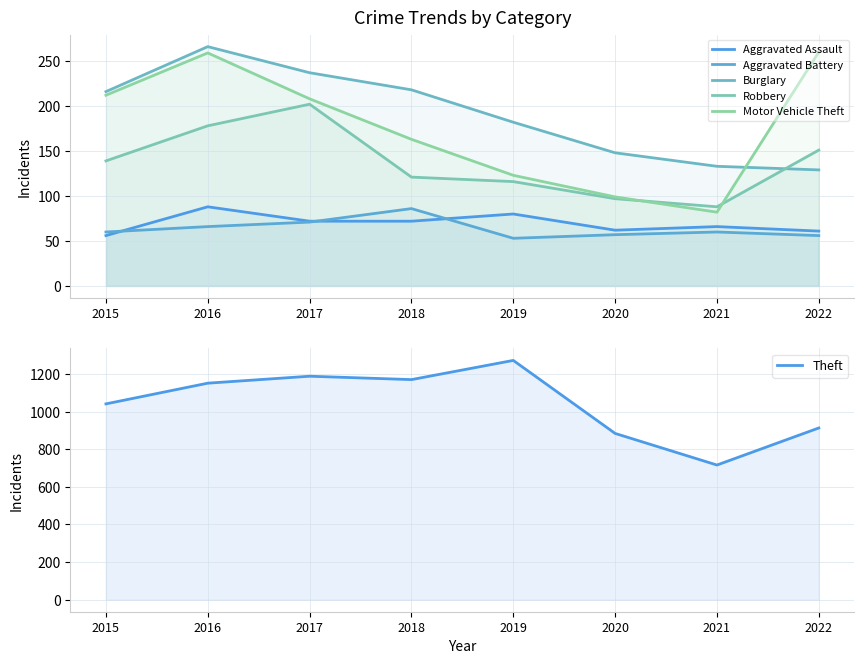

Reading right to left, extract all data points from this chart.

Aggravated Assault: 2022=61	2021=66	2020=62	2019=80	2018=72	2017=72	2016=88	2015=56
Aggravated Battery: 2022=56	2021=60	2020=57	2019=53	2018=86	2017=71	2016=66	2015=60
Burglary: 2022=129	2021=133	2020=148	2019=182	2018=218	2017=237	2016=266	2015=216
Robbery: 2022=151	2021=88	2020=97	2019=116	2018=121	2017=202	2016=178	2015=139
Motor Vehicle Theft: 2022=260	2021=82	2020=99	2019=123	2018=163	2017=208	2016=259	2015=212
Theft: 2022=913	2021=716	2020=884	2019=1272	2018=1170	2017=1188	2016=1151	2015=1041